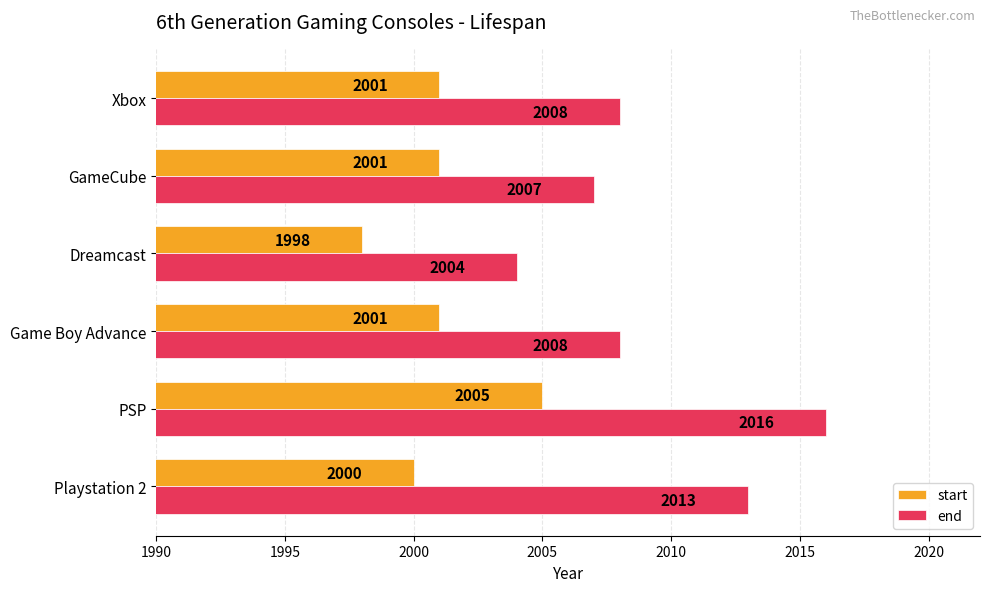

Which series has the largest total across all categories?

end